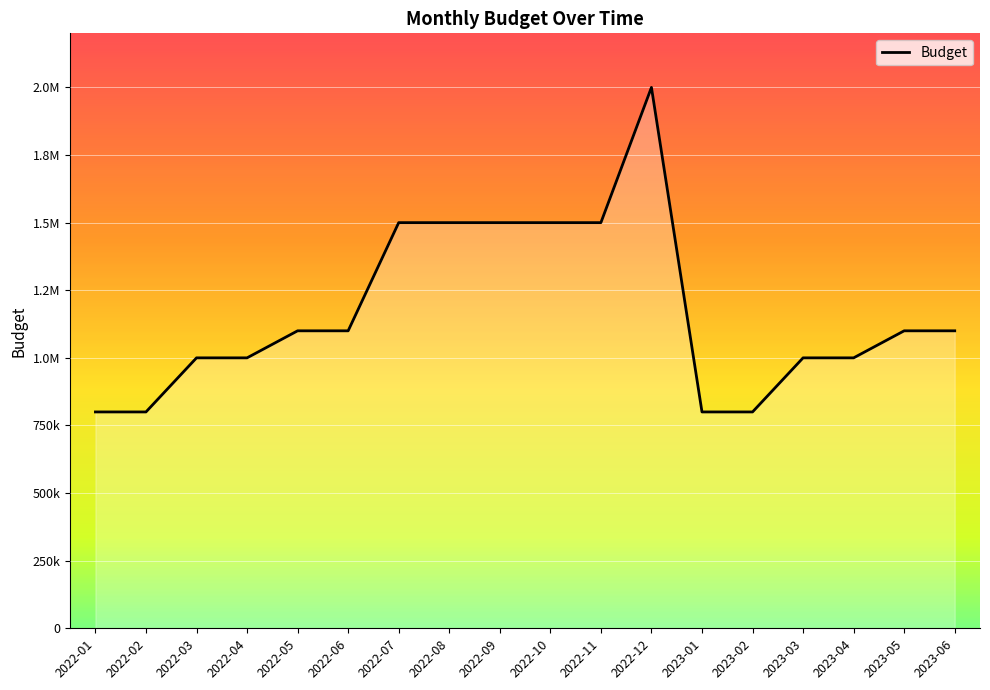

Rank the categories by value from highest to lowest.

2022-12, 2022-07, 2022-08, 2022-09, 2022-10, 2022-11, 2022-05, 2022-06, 2023-05, 2023-06, 2022-03, 2022-04, 2023-03, 2023-04, 2022-01, 2022-02, 2023-01, 2023-02